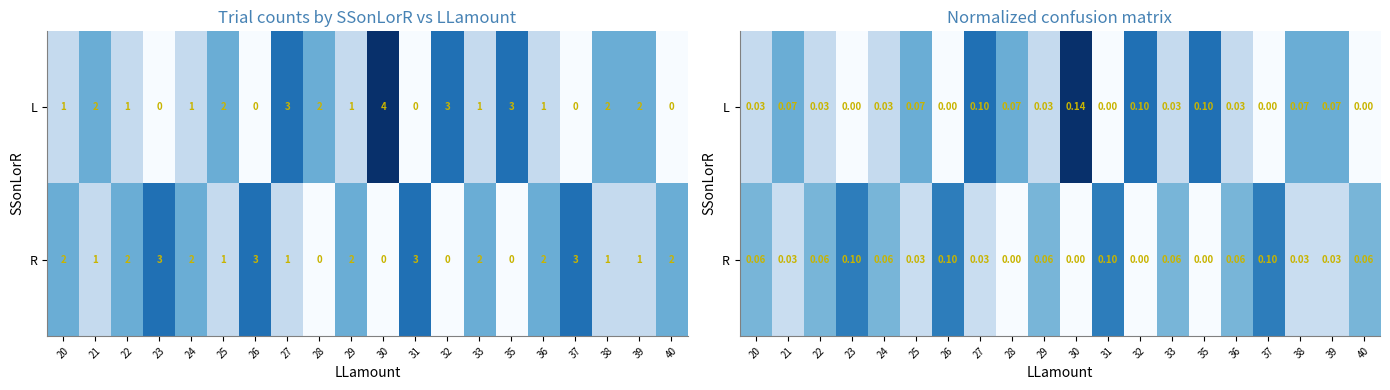

List the series in order of their peak value, lowest first.

R, L